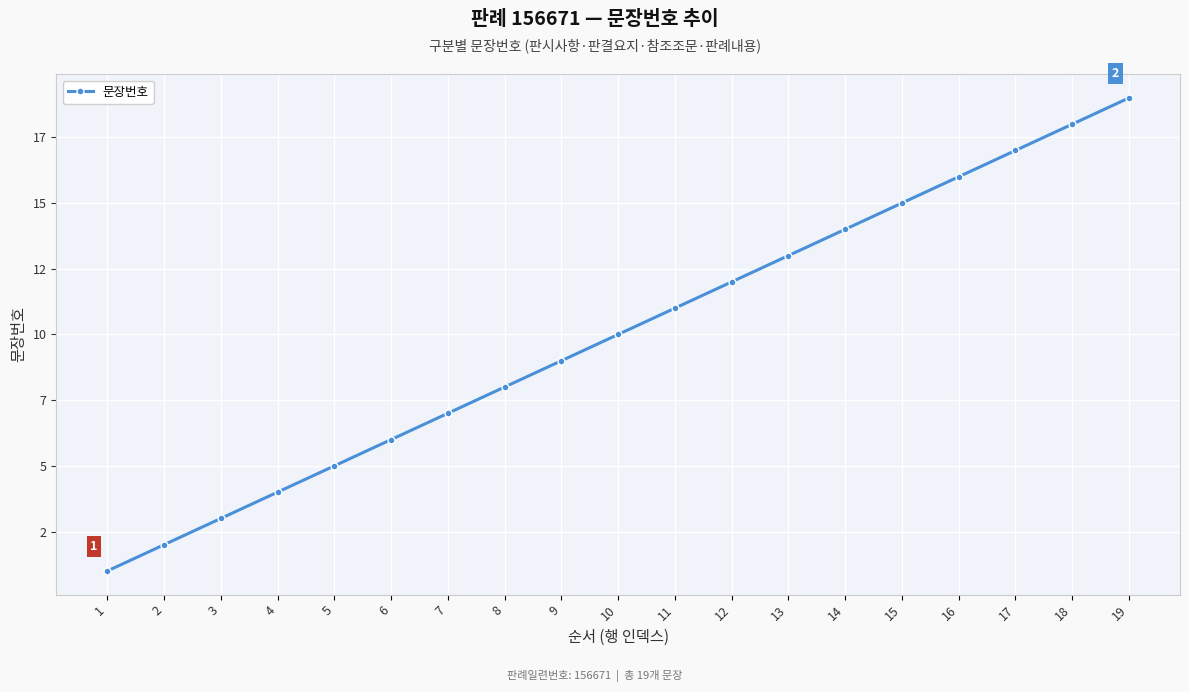

Is this an area chart (filled region under the line)?

No